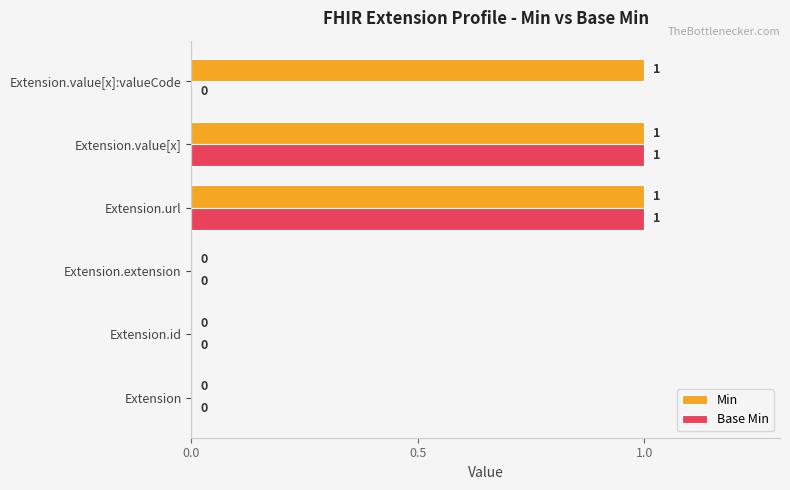

Which series changed the most between Extension.value[x] and Extension.value[x]:valueCode?

Base Min